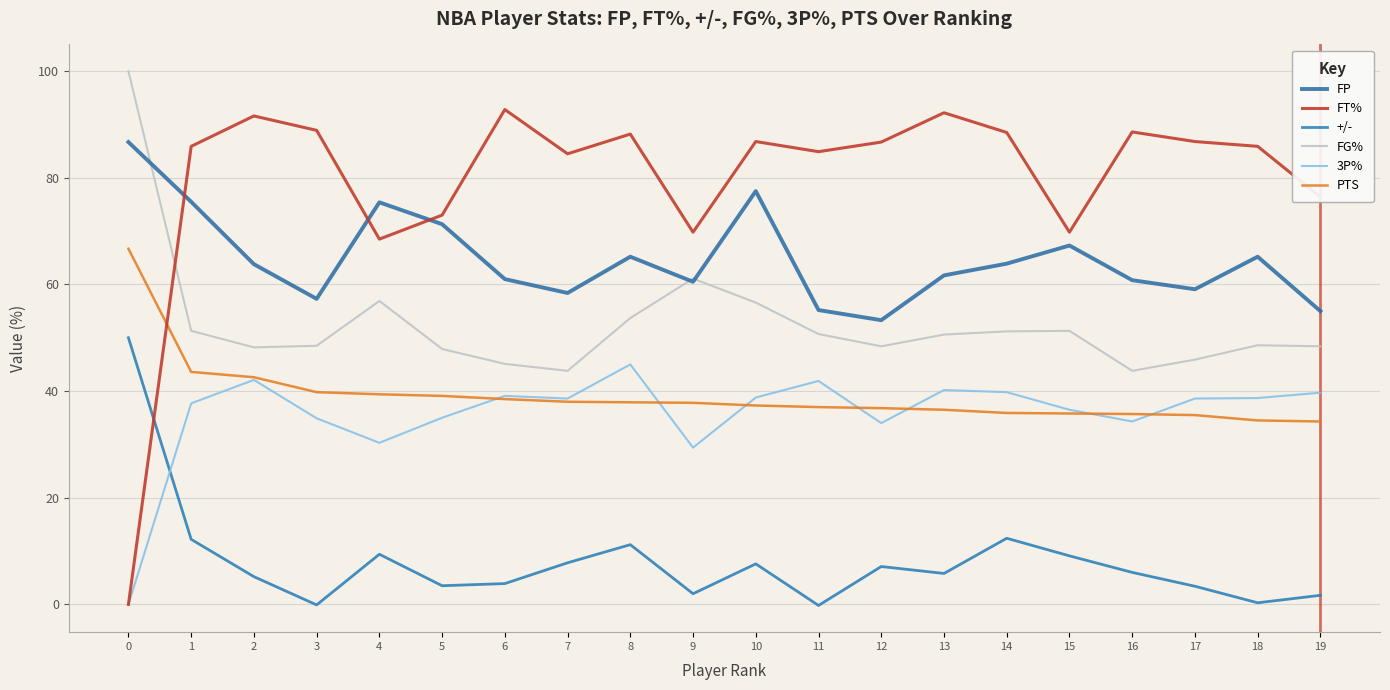

Which series changed the most between 12 and 17?

FP